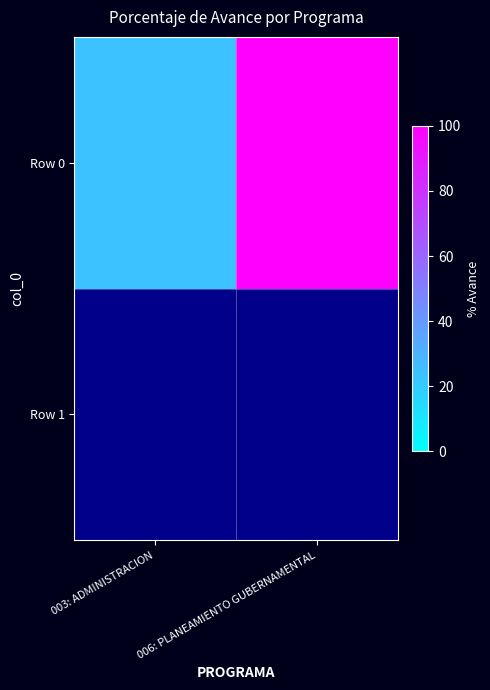

The value at 003: ADMINISTRACION is 23.5. True or false?

True